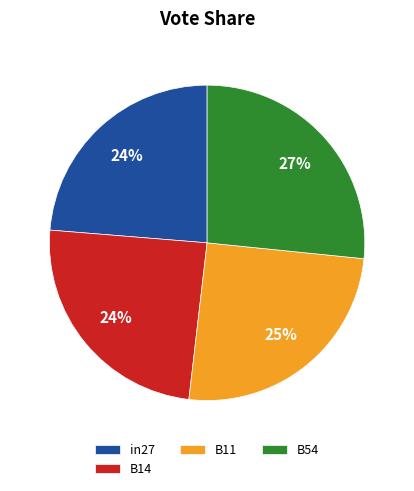

Which slice is the largest?

B54